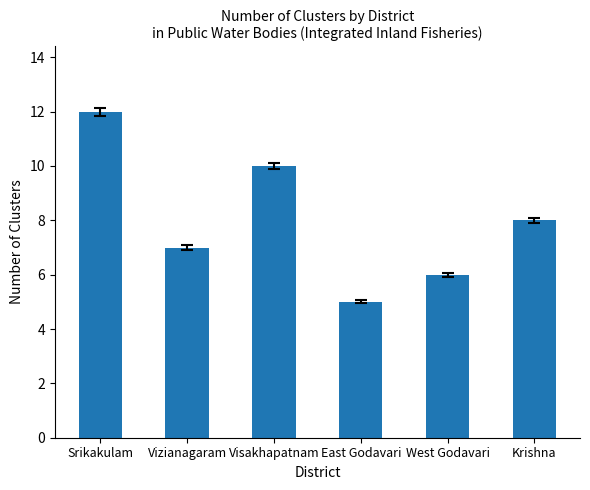

Reading right to left, extract all data points from this chart.

8	6	5	10	7	12